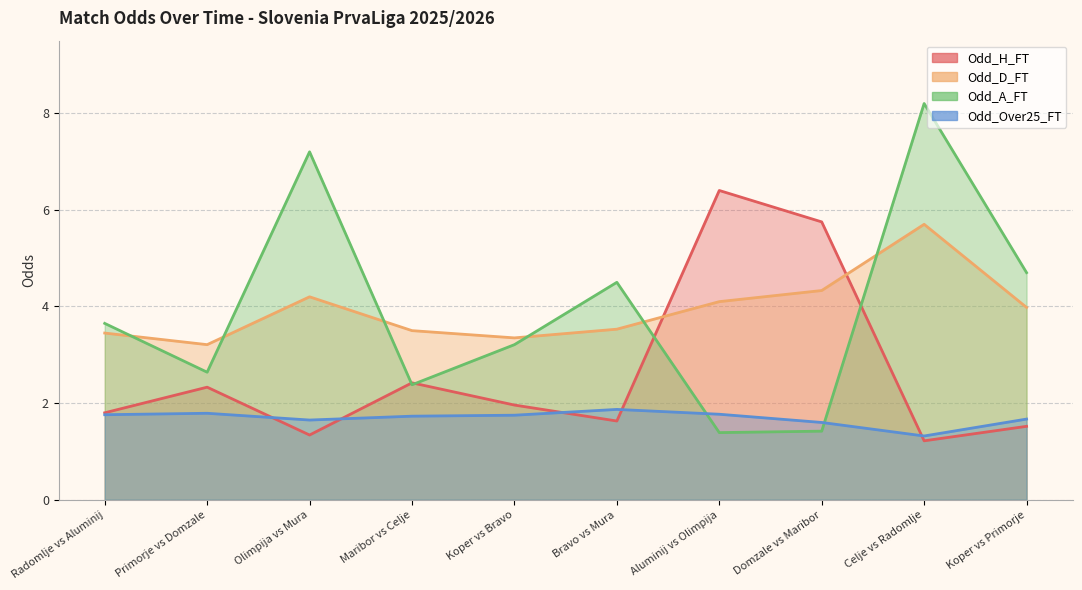

What is the value of the Odd_Over25_FT point at the 3rd from the left?

1.8